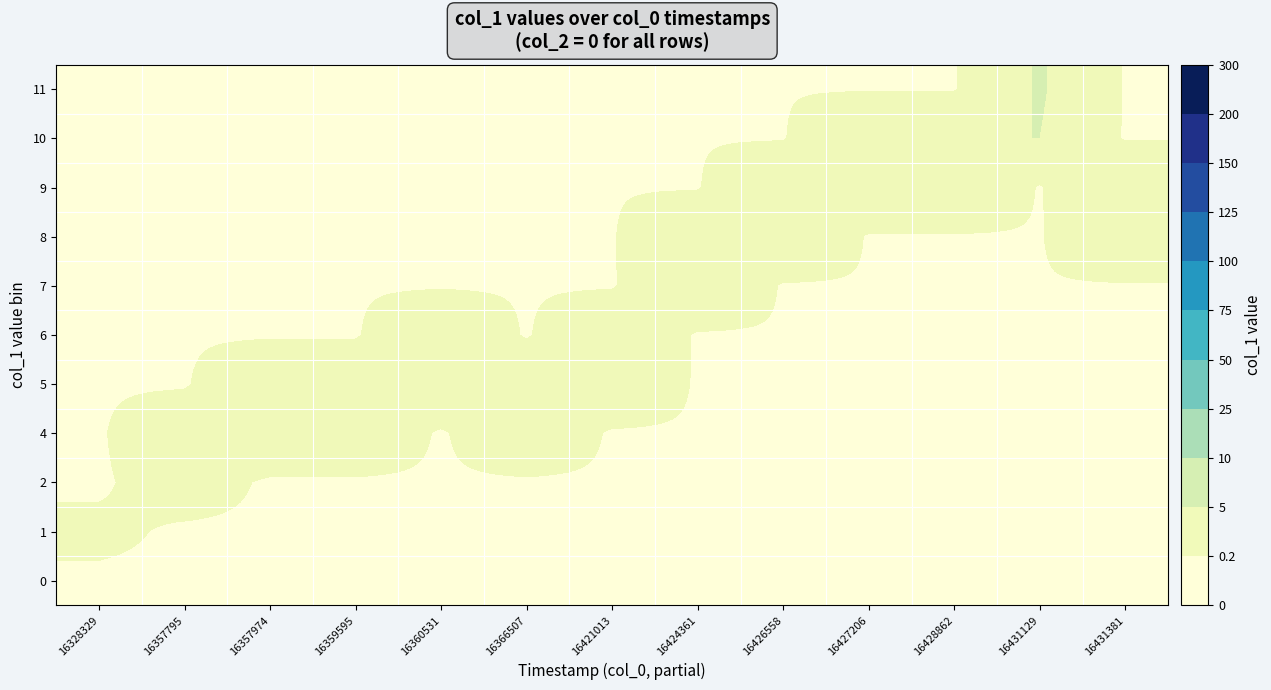

Reading right to left, transcribe all the data shown in this chart.

0: 16431381=0.0	16431129=0.0	16428862=0.0	16427206=0.0	16426558=0.0	16424361=0.0	16421013=0.0	16366507=0.0	16360531=0.0	16359595=0.0	16357974=0.0	16357795=0.0	16328329=0.0
1: 16431381=0.0	16431129=0.0	16428862=0.0	16427206=0.0	16426558=0.0	16424361=0.0	16421013=0.0	16366507=0.0	16360531=0.0	16359595=0.0	16357974=0.0	16357795=0.0	16328329=0.5
2: 16431381=0.0	16431129=0.0	16428862=0.0	16427206=0.0	16426558=0.0	16424361=0.0	16421013=0.0	16366507=0.0	16360531=0.0	16359595=0.0	16357974=0.0	16357795=1.0	16328329=0.0
4: 16431381=0.0	16431129=0.0	16428862=0.0	16427206=0.0	16426558=0.0	16424361=0.0	16421013=0.0	16366507=2.0	16360531=0.0	16359595=2.0	16357974=2.0	16357795=2.0	16328329=0.0
5: 16431381=0.0	16431129=0.0	16428862=0.0	16427206=0.0	16426558=0.0	16424361=0.0	16421013=2.5	16366507=2.5	16360531=2.5	16359595=2.5	16357974=2.5	16357795=0.0	16328329=0.0
6: 16431381=0.0	16431129=0.0	16428862=0.0	16427206=0.0	16426558=0.0	16424361=0.0	16421013=3.0	16366507=0.0	16360531=3.0	16359595=0.0	16357974=0.0	16357795=0.0	16328329=0.0
7: 16431381=0.0	16431129=0.0	16428862=0.0	16427206=0.0	16426558=0.0	16424361=3.5	16421013=0.0	16366507=0.0	16360531=0.0	16359595=0.0	16357974=0.0	16357795=0.0	16328329=0.0
8: 16431381=4.0	16431129=0.0	16428862=0.0	16427206=0.0	16426558=4.0	16424361=4.0	16421013=0.0	16366507=0.0	16360531=0.0	16359595=0.0	16357974=0.0	16357795=0.0	16328329=0.0
9: 16431381=4.5	16431129=0.0	16428862=4.5	16427206=4.5	16426558=4.5	16424361=0.0	16421013=0.0	16366507=0.0	16360531=0.0	16359595=0.0	16357974=0.0	16357795=0.0	16328329=0.0
10: 16431381=0.0	16431129=5.0	16428862=5.0	16427206=5.0	16426558=0.0	16424361=0.0	16421013=0.0	16366507=0.0	16360531=0.0	16359595=0.0	16357974=0.0	16357795=0.0	16328329=0.0
11: 16431381=0.0	16431129=5.5	16428862=0.0	16427206=0.0	16426558=0.0	16424361=0.0	16421013=0.0	16366507=0.0	16360531=0.0	16359595=0.0	16357974=0.0	16357795=0.0	16328329=0.0